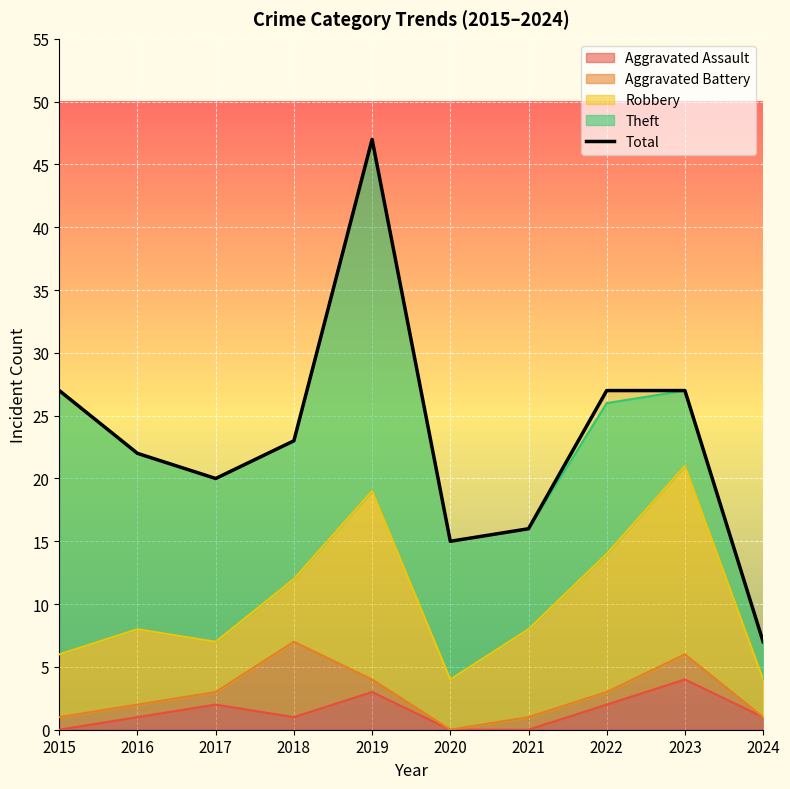

List the labels in order of value, largest first.

2019, 2015, 2022, 2023, 2018, 2016, 2017, 2021, 2020, 2024